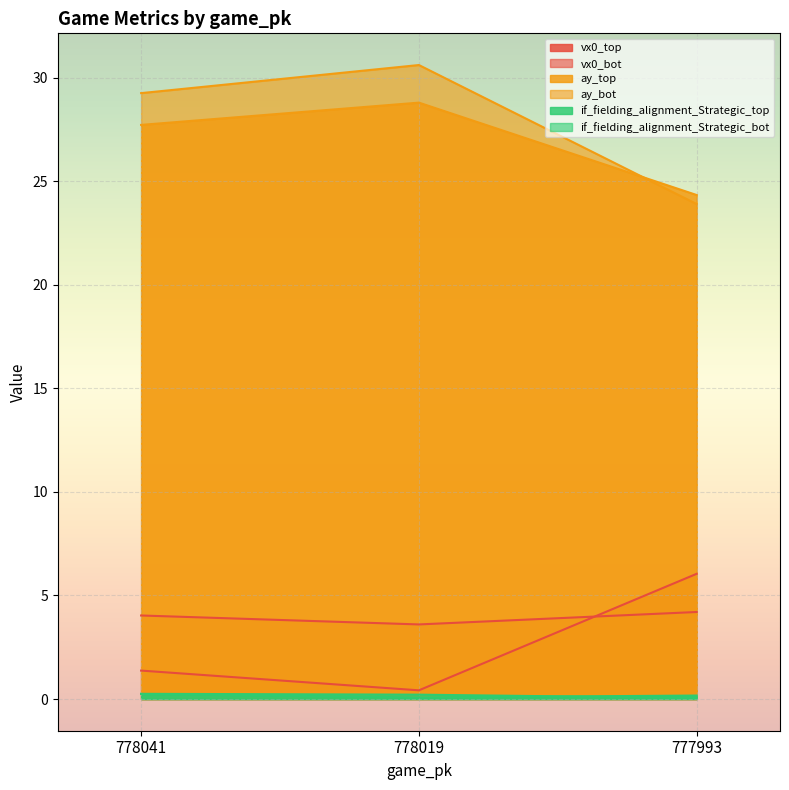

What is the maximum value shown in the chart?

30.6